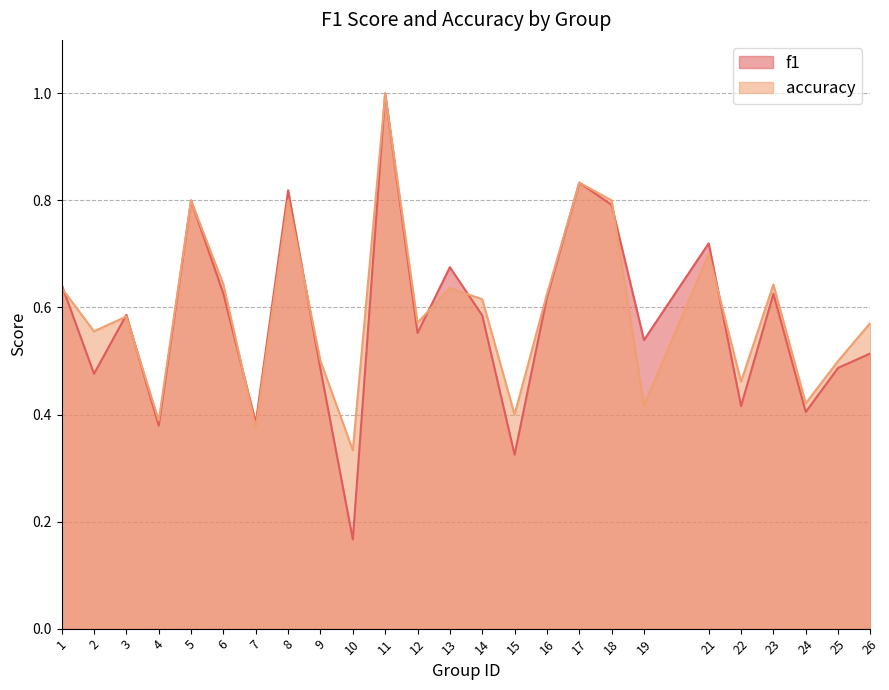

List the series in order of their peak value, lowest first.

f1, accuracy